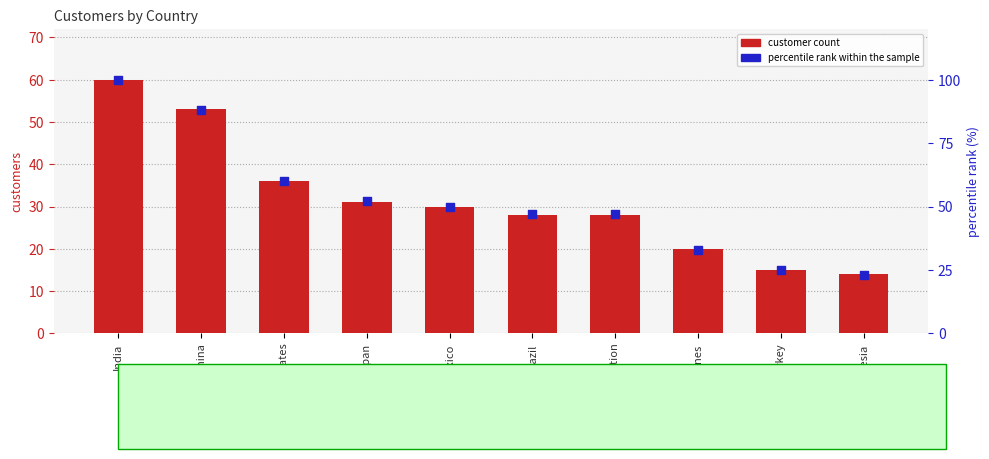

Which series has the largest total across all categories?

percentile rank within the sample